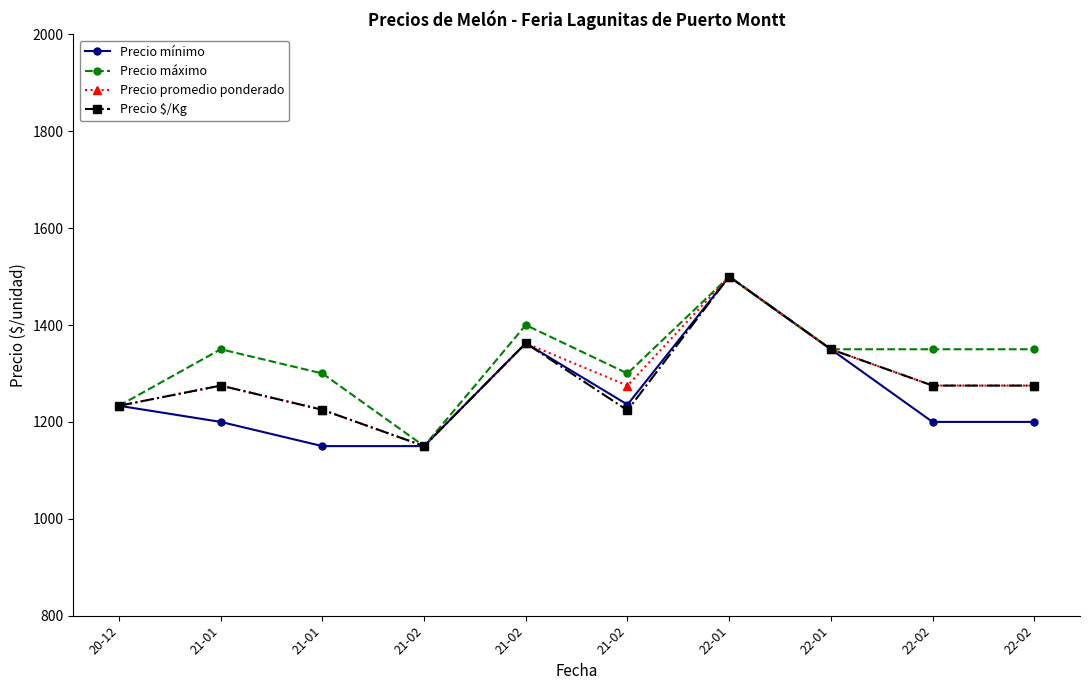

How many values in the Precio mínimo series exceed 1233?

5